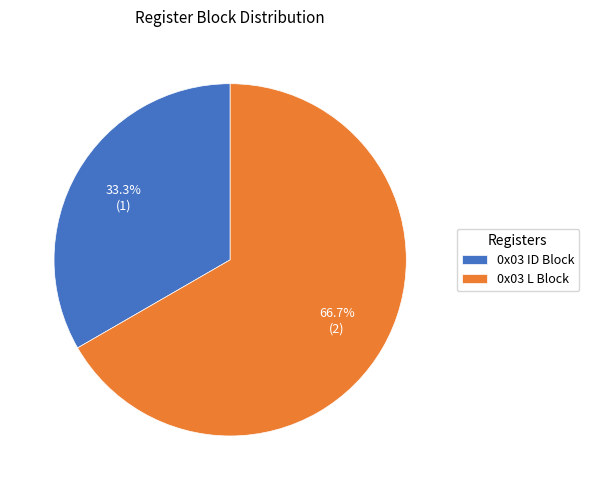

Is 0x03 ID Block the majority of the pie?

No